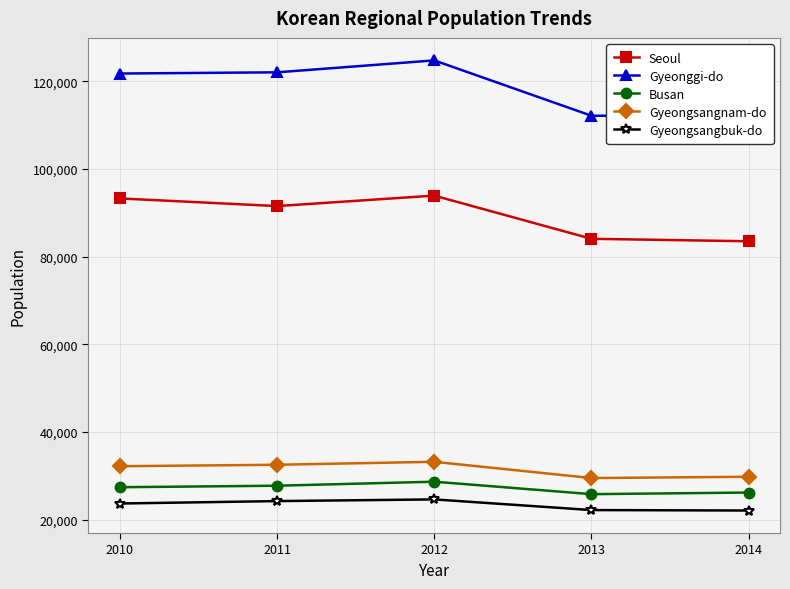

Is it true that Gyeongsangbuk-do equals 13058 at 2010?

False